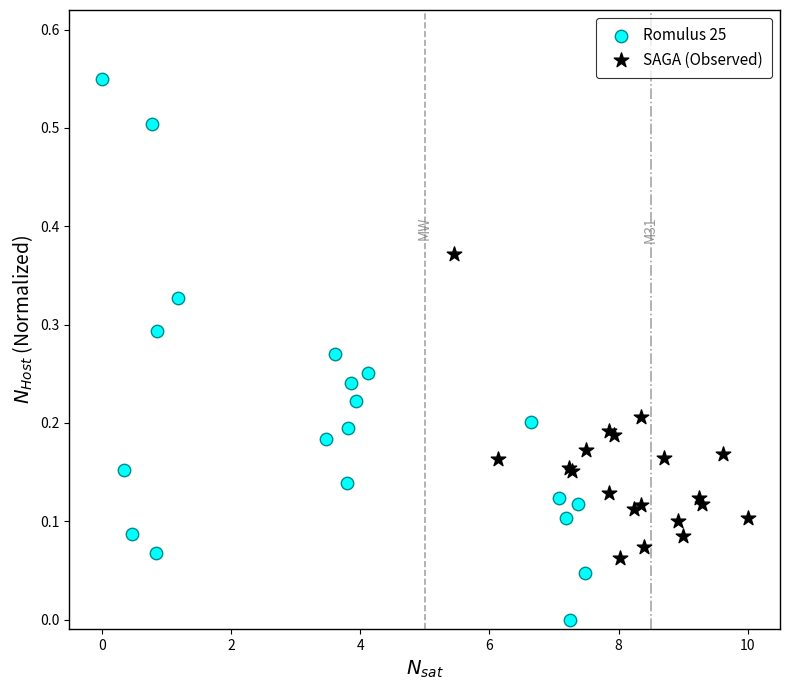

Which series reaches the minimum Y coordinate?

Romulus 25